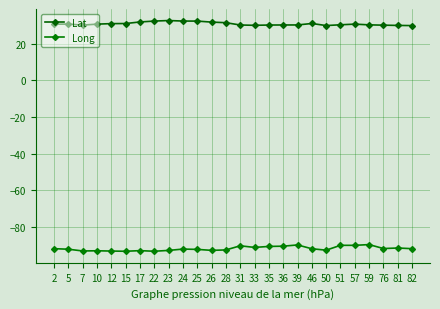

In Lat, how many points are lower than both neighbors (excluding endpoints)?

3